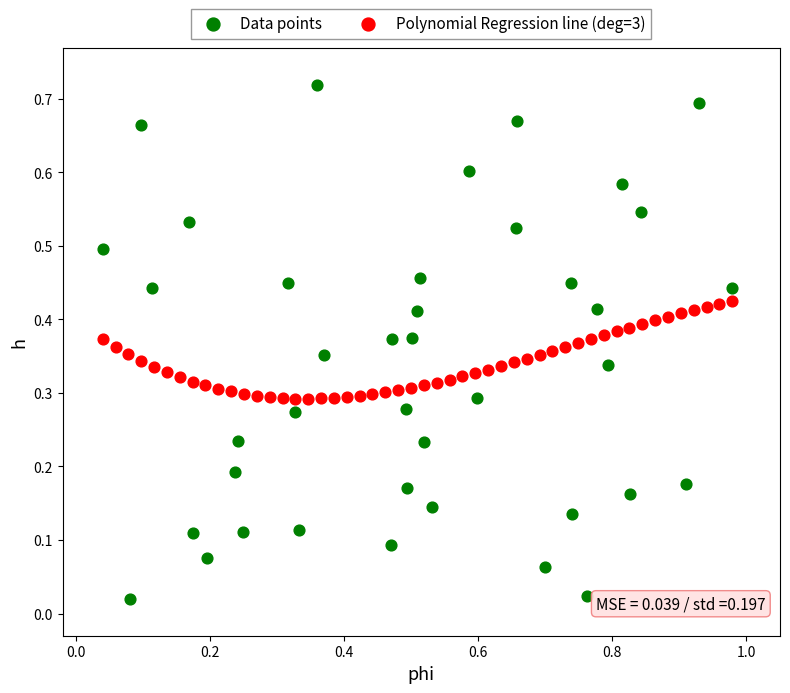

Which series reaches the maximum Y coordinate?

Data points